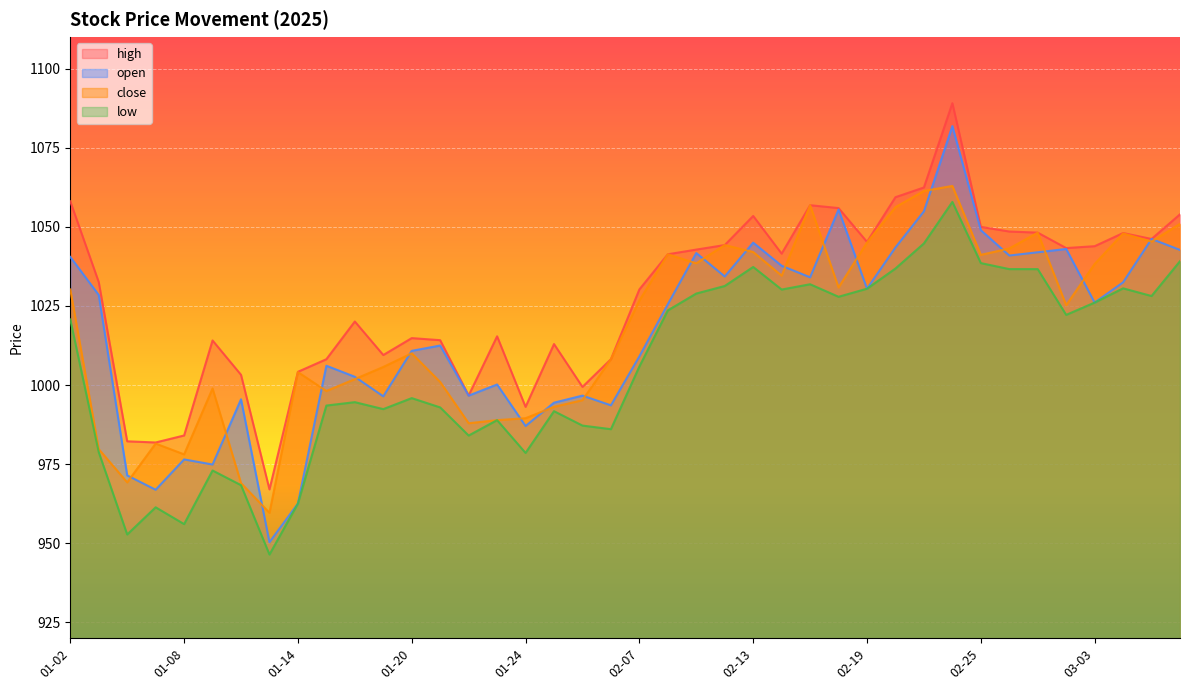

What is the label of the 13th point from the right?

02-18